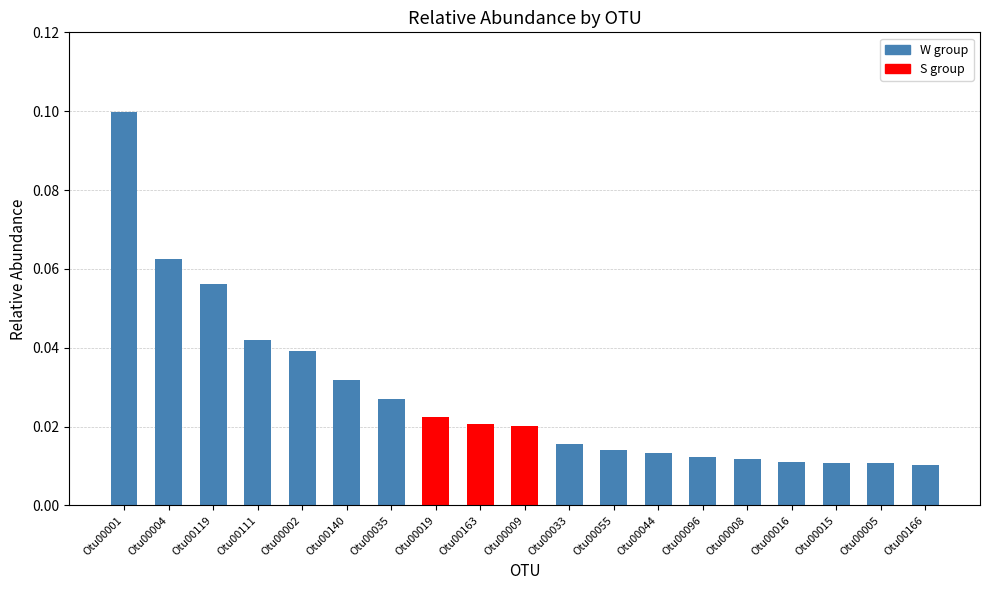

What is the label of the 3rd bar from the right?

Otu00015